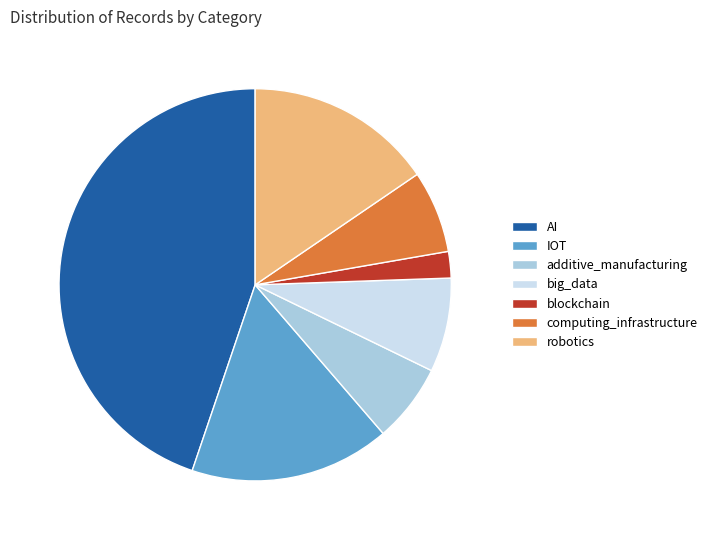

Is there a majority slice in this chart?

No